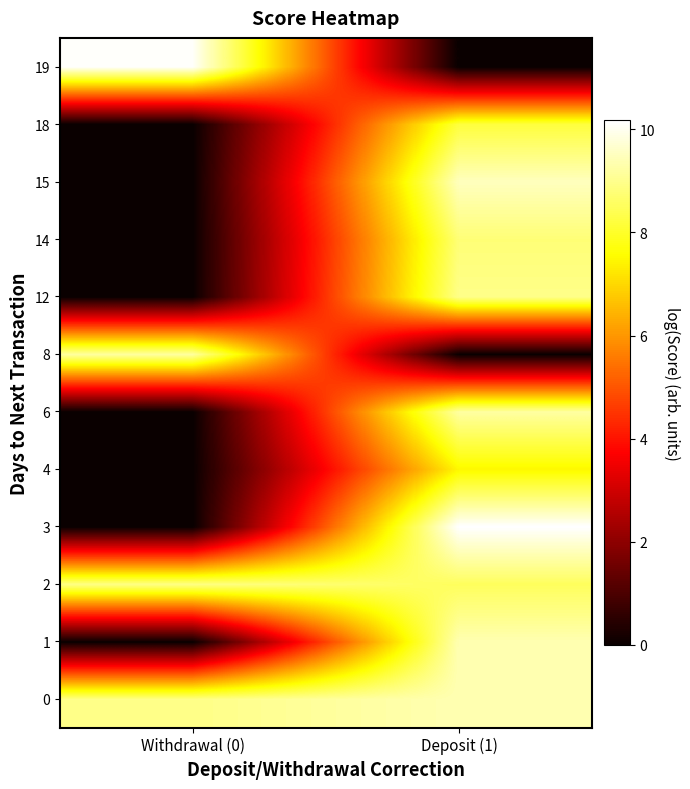

Between Deposit (1) and Withdrawal (0), which is larger?

Deposit (1)